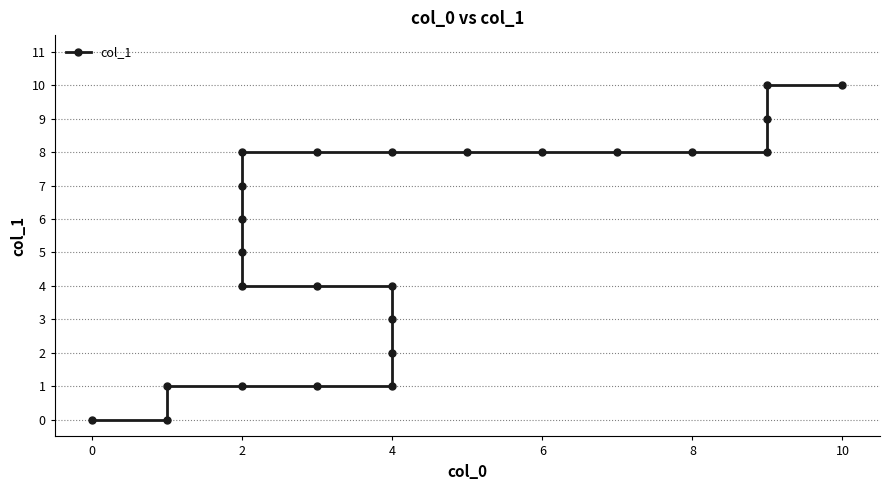

How many distinct data groups are displayed?

1